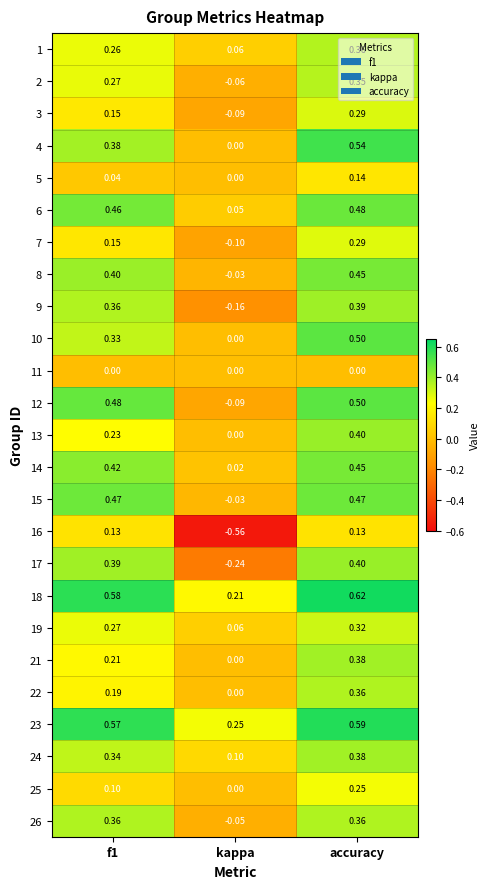

At which category is the sum across all series the highest?

accuracy